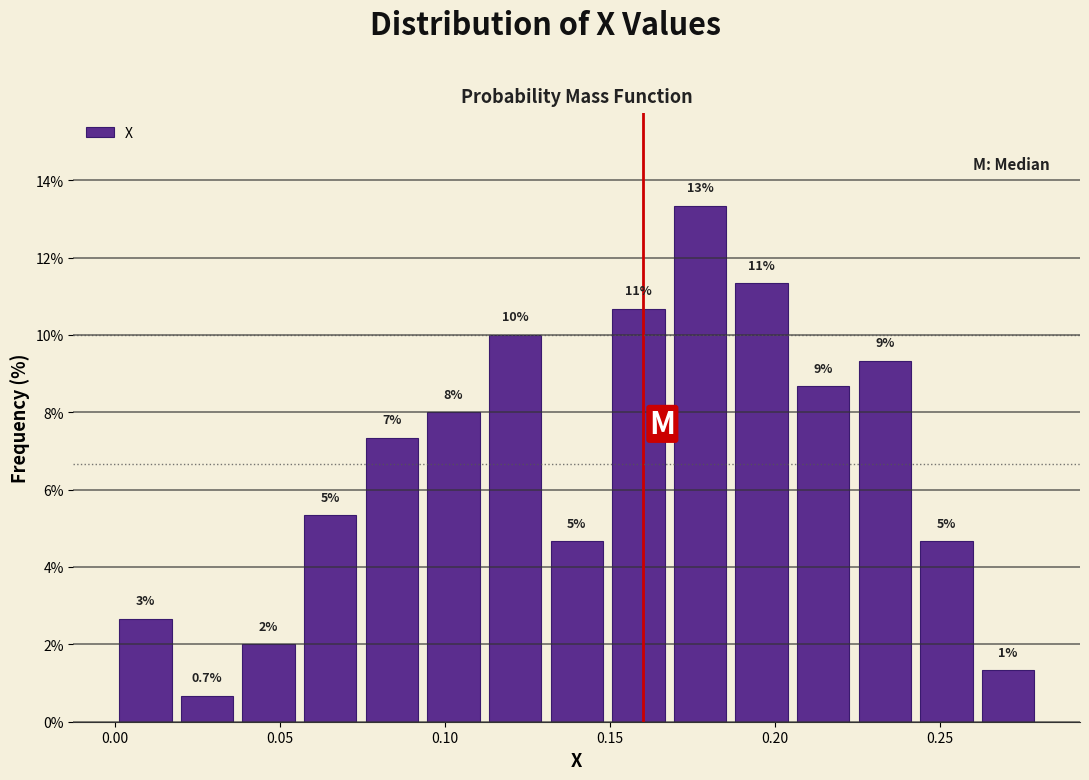

Around what value on the x-axis is the tallest bar? Give the approximate position of its centre, as read against the axis.

0.175